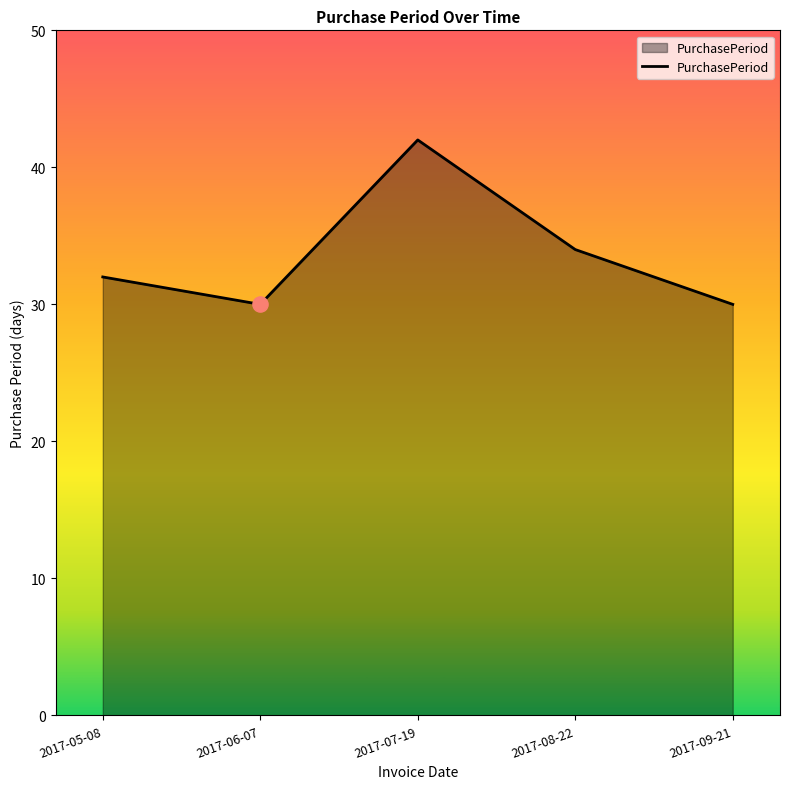

What is the ratio of the value at 2017-09-21 to the value at 2017-05-08?

0.9